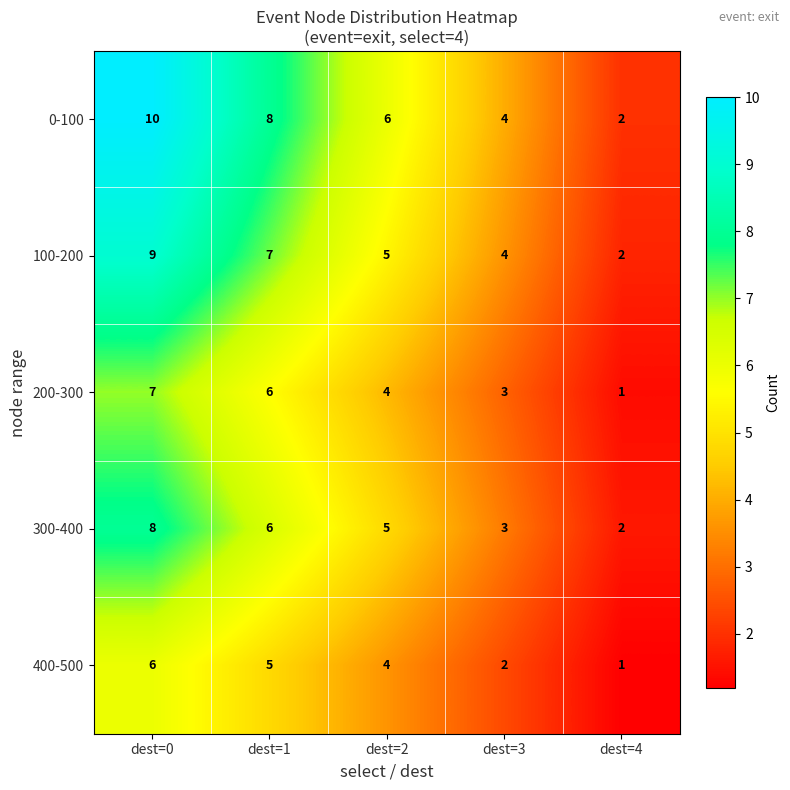

Reading right to left, extract all data points from this chart.

0-100: dest=4=2	dest=3=4	dest=2=6	dest=1=8	dest=0=10
100-200: dest=4=2	dest=3=4	dest=2=5	dest=1=7	dest=0=9
200-300: dest=4=1	dest=3=3	dest=2=4	dest=1=6	dest=0=7
300-400: dest=4=2	dest=3=3	dest=2=5	dest=1=6	dest=0=8
400-500: dest=4=1	dest=3=2	dest=2=4	dest=1=5	dest=0=6